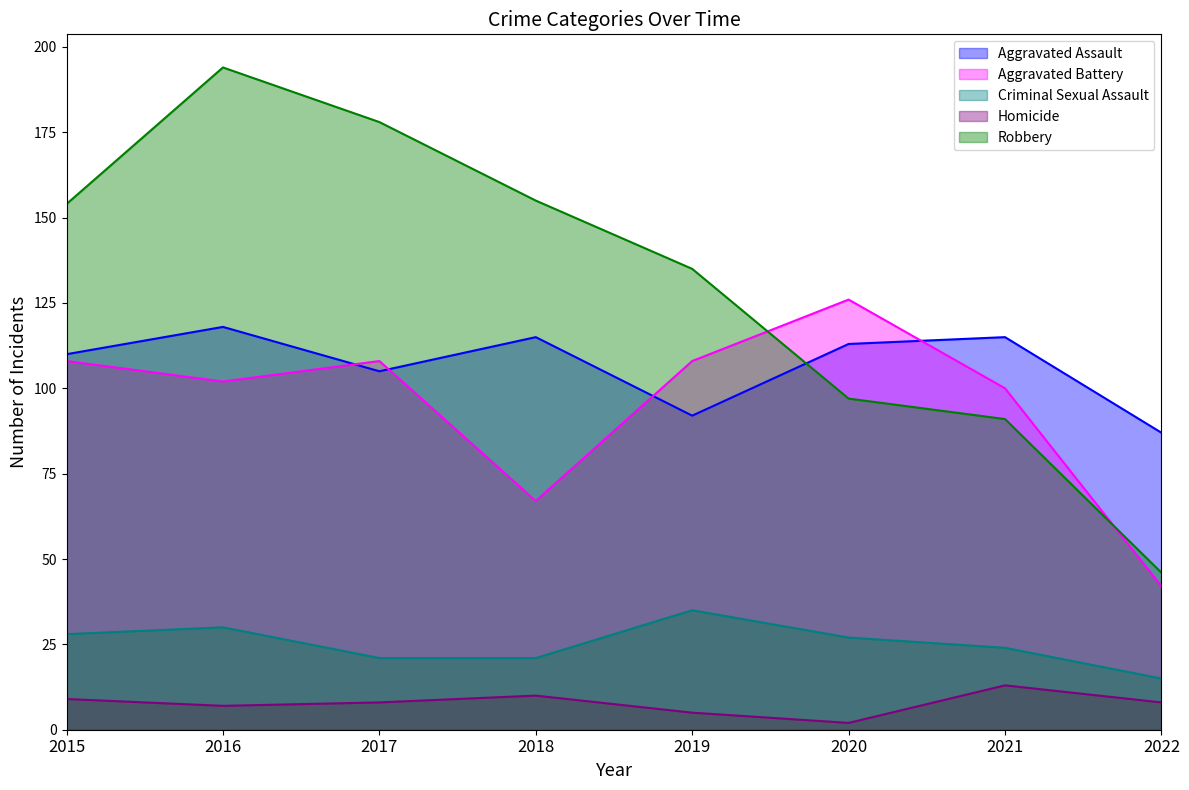

In Aggravated Assault, how many points are lower than both neighbors (excluding endpoints)?

2